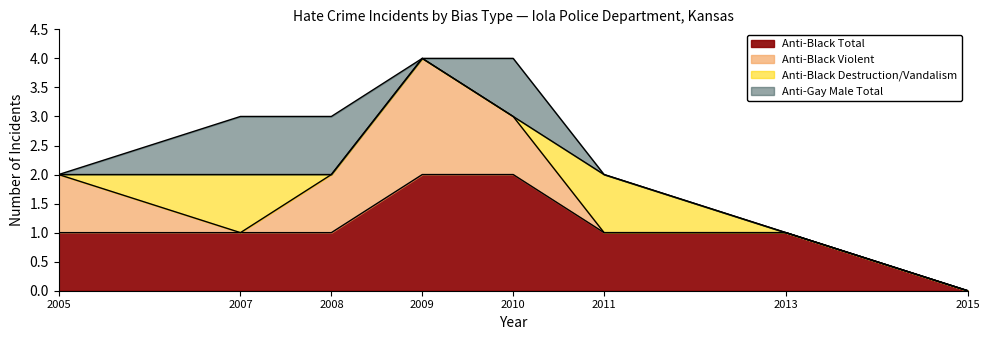

Which has a higher value, 2013 or 2015?

2013